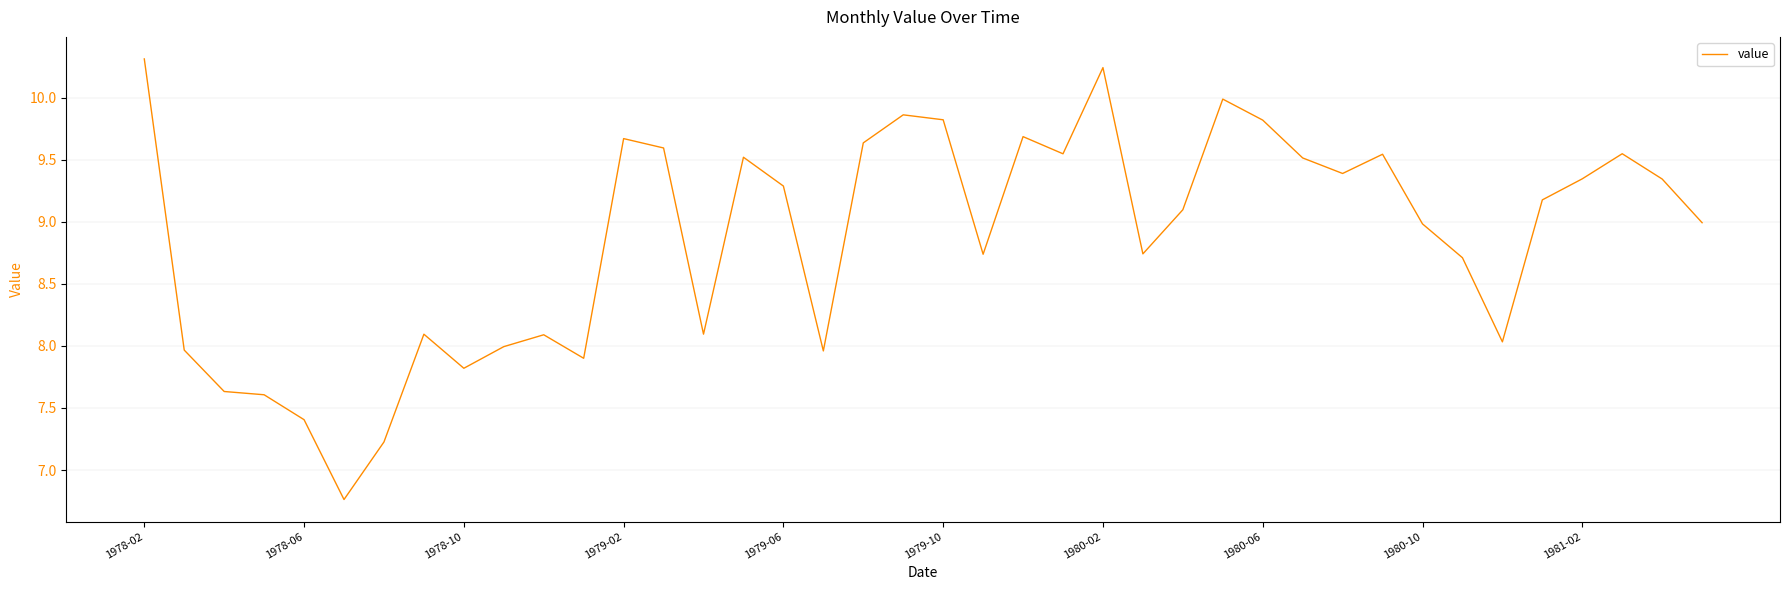

What is the maximum value shown in the chart?

10.3